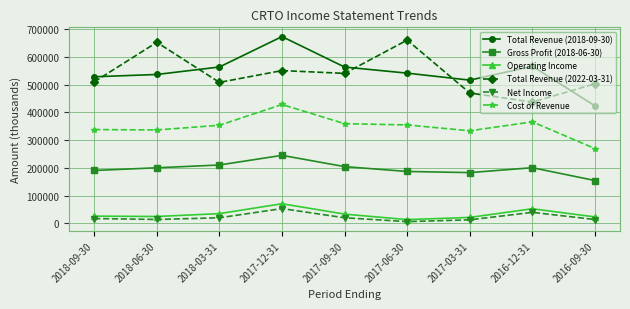

How many distinct data groups are displayed?

6